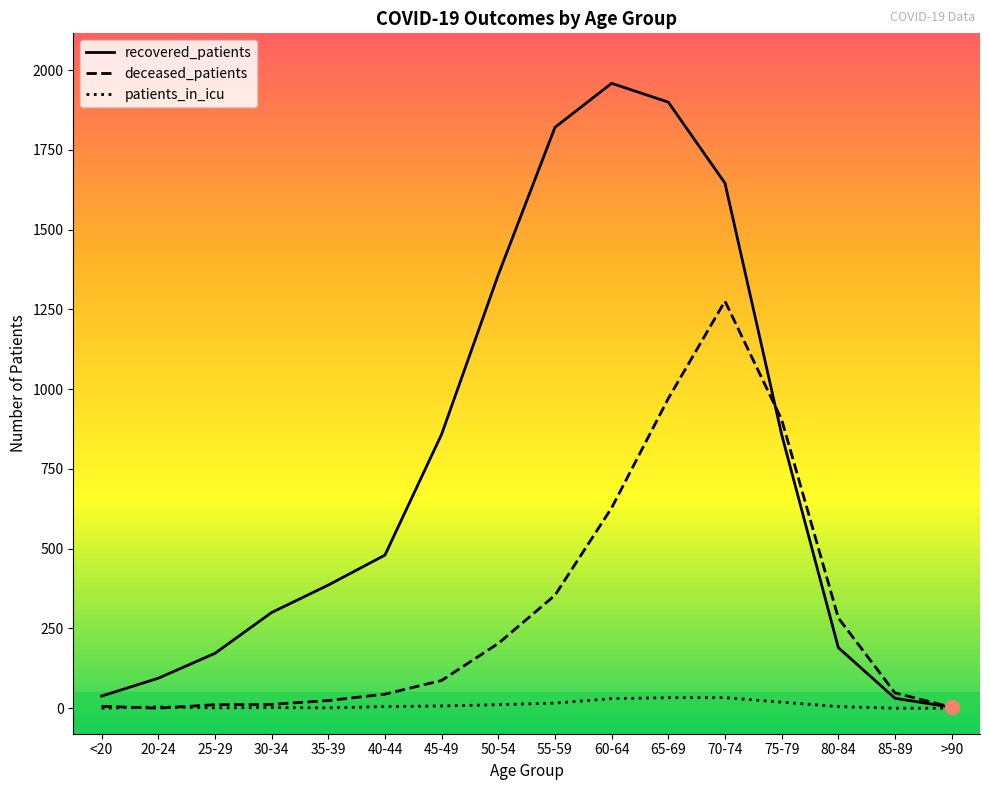

Is it true that recovered_patients equals 386 at 35-39?

True